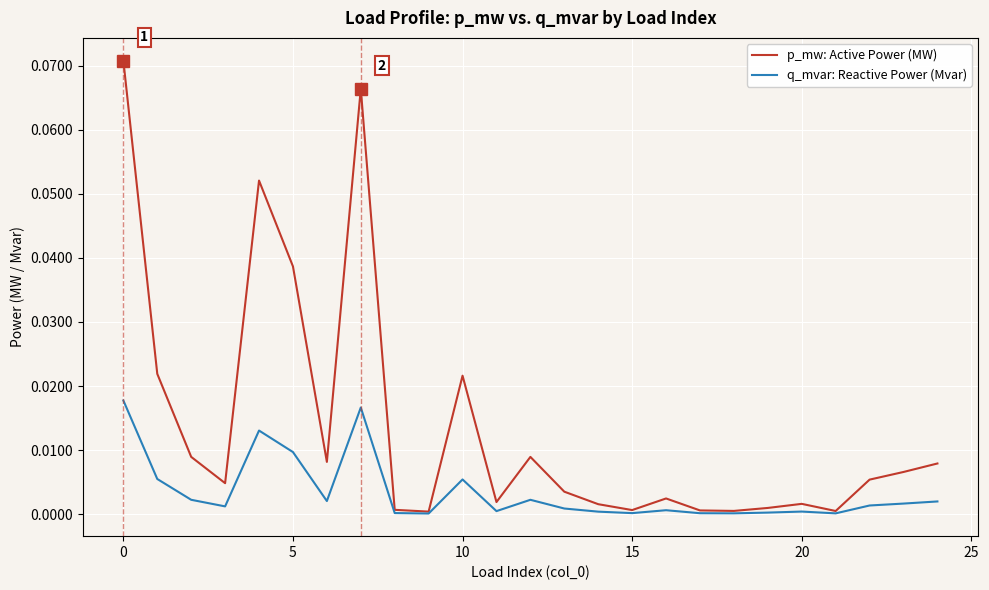

Which series has the largest total across all categories?

p_mw: Active Power (MW)